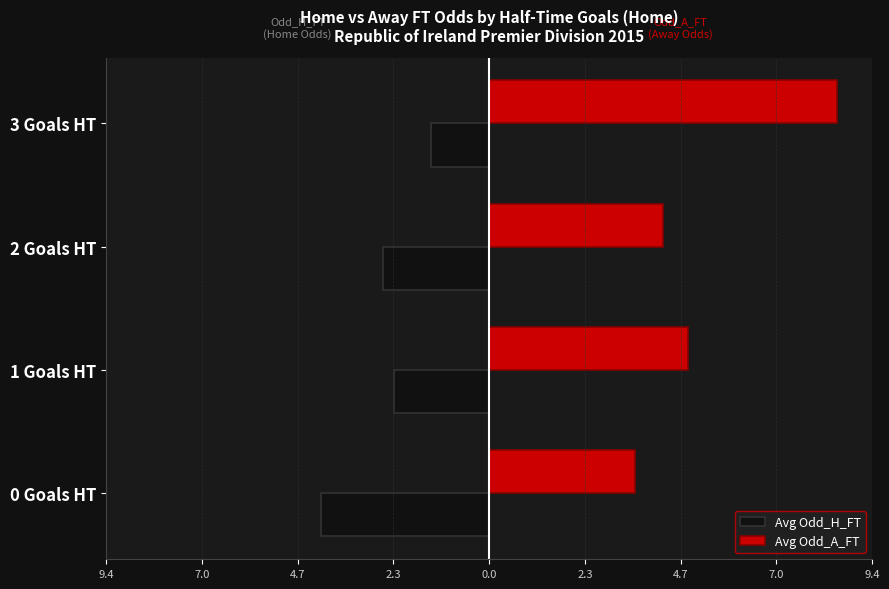

What is the average value of the Avg Odd_A_FT series?

5.3